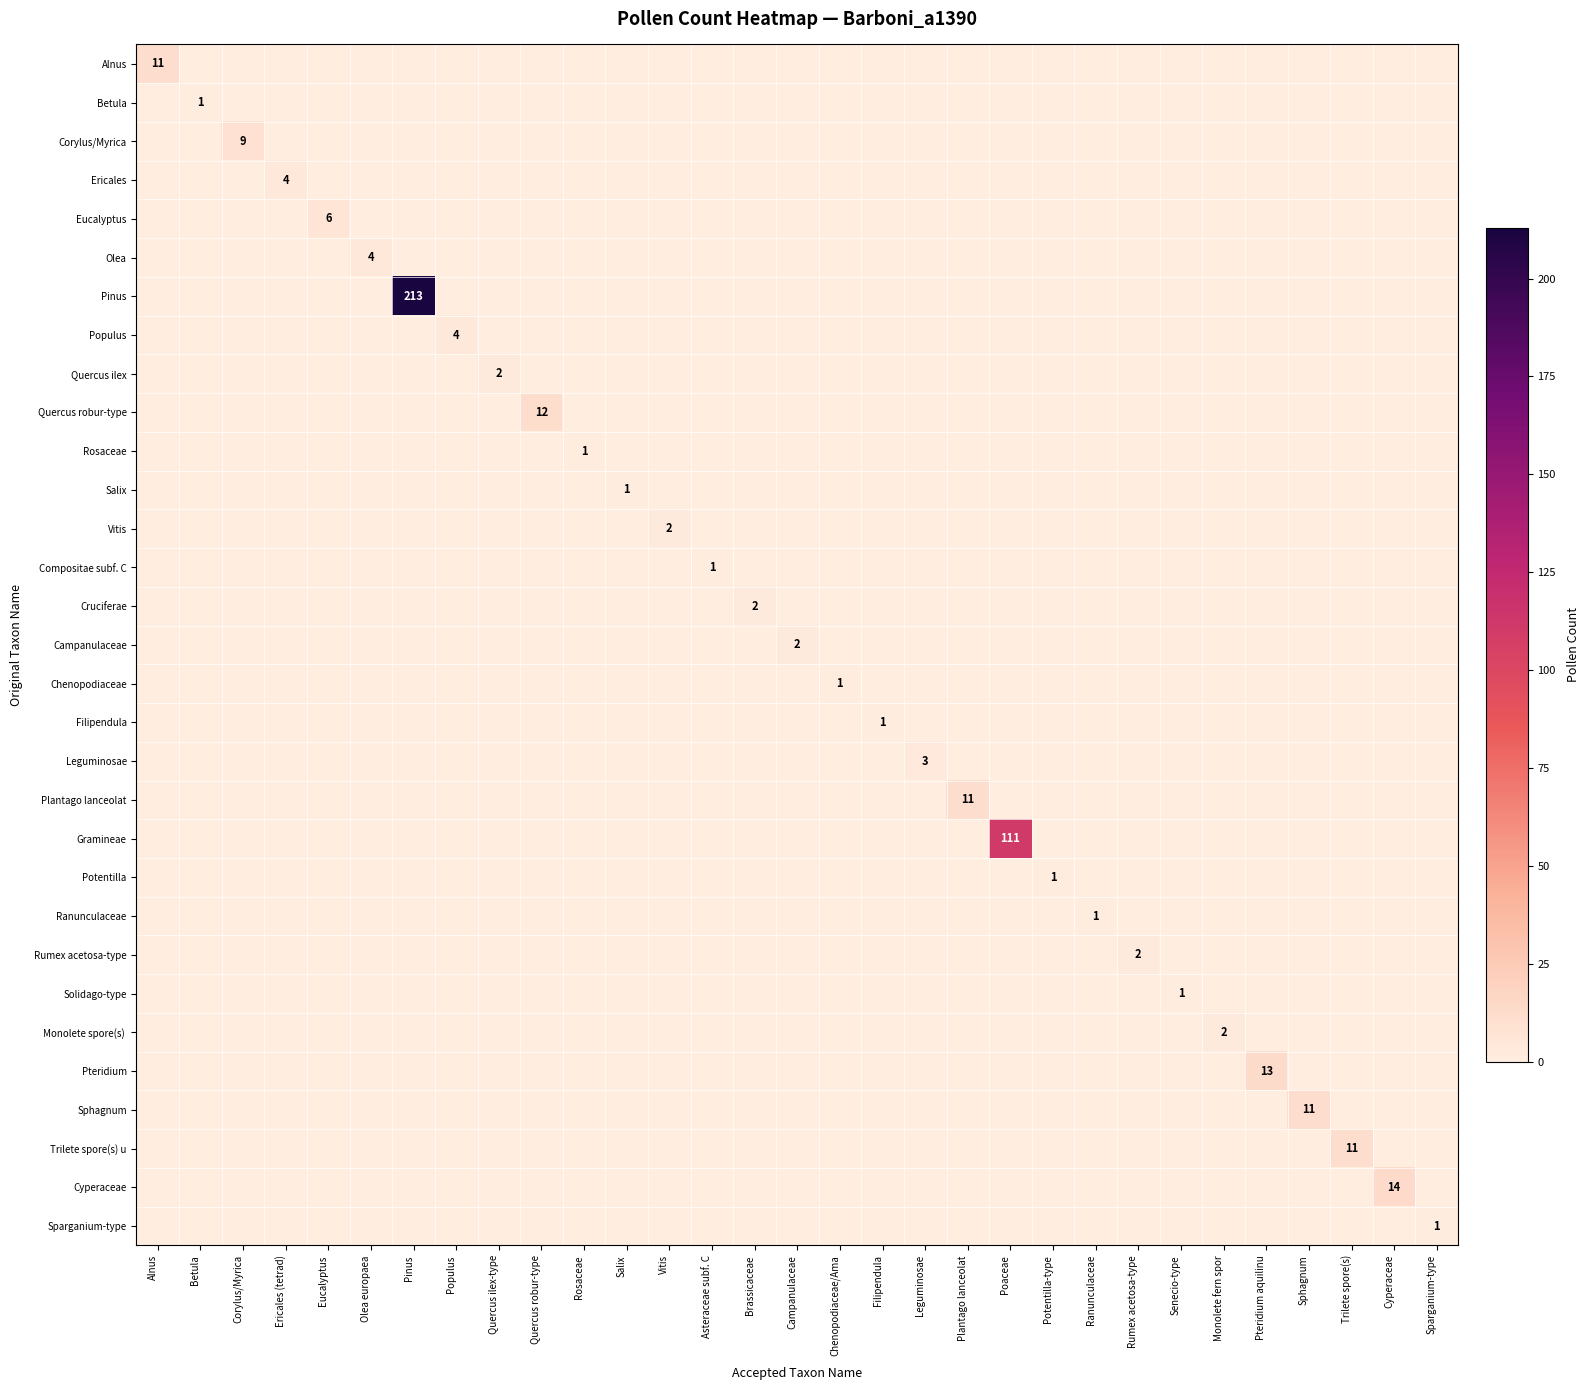

What is the difference between the maximum and minimum values in the Trilete spore(s) u series?

11